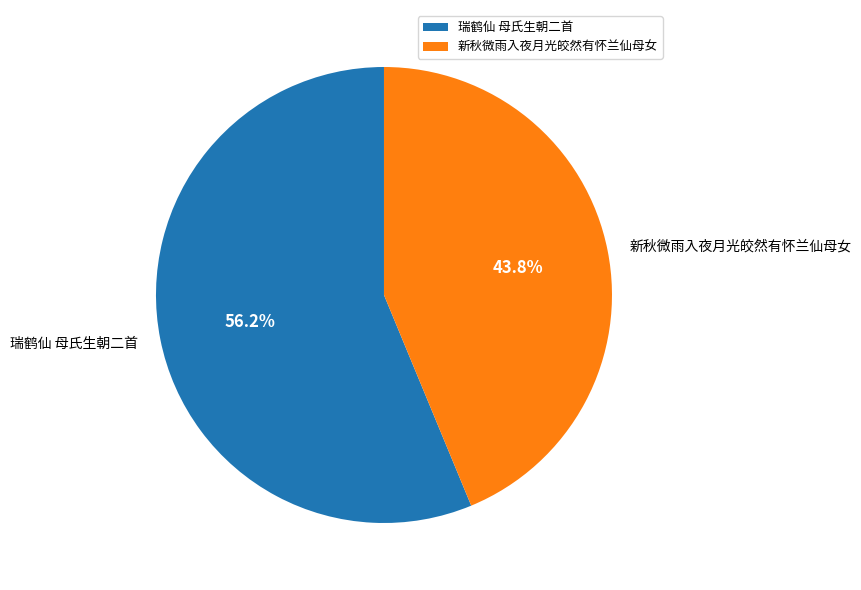

How many slices are in this pie chart?

2